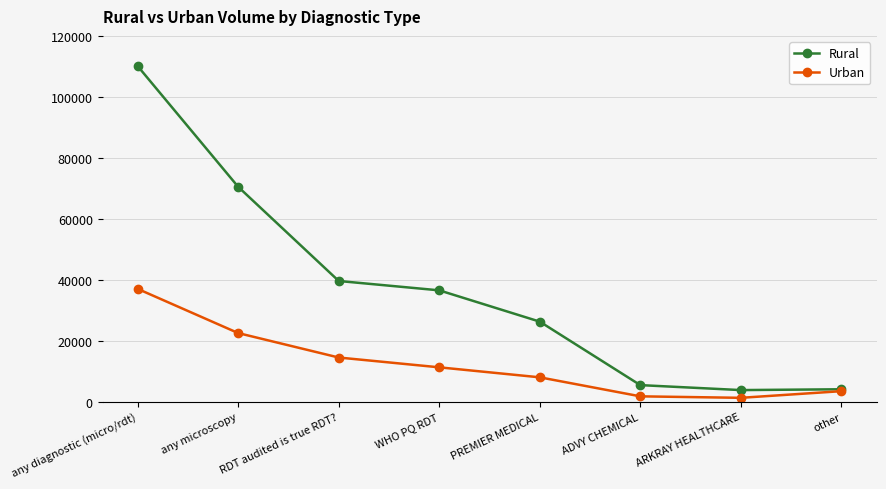

At which category does the chart reach its peak across all series?

any diagnostic (micro/rdt)